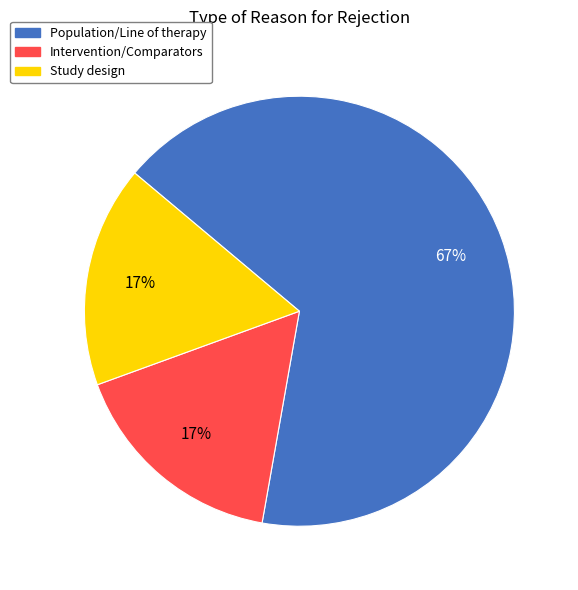

Do Population/Line of therapy and Study design together represent more than half of the pie?

Yes